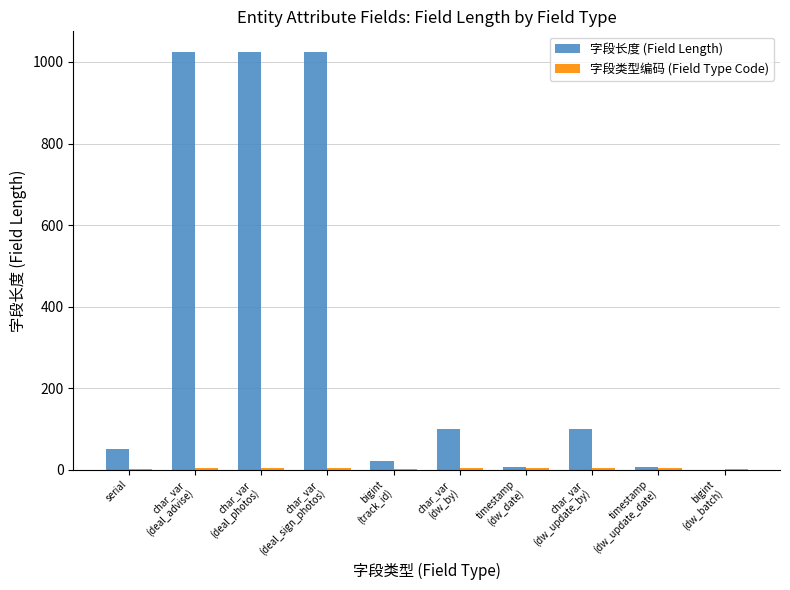

Which series has the largest total across all categories?

字段长度 (Field Length)